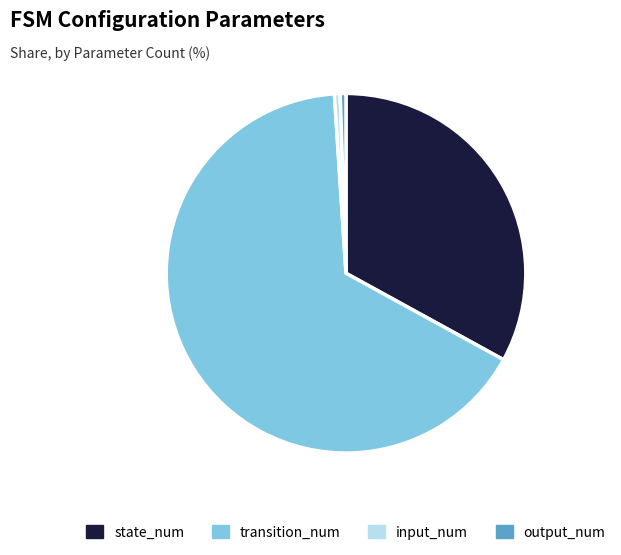

Combined, do transition_num and output_num account for over 50%?

Yes